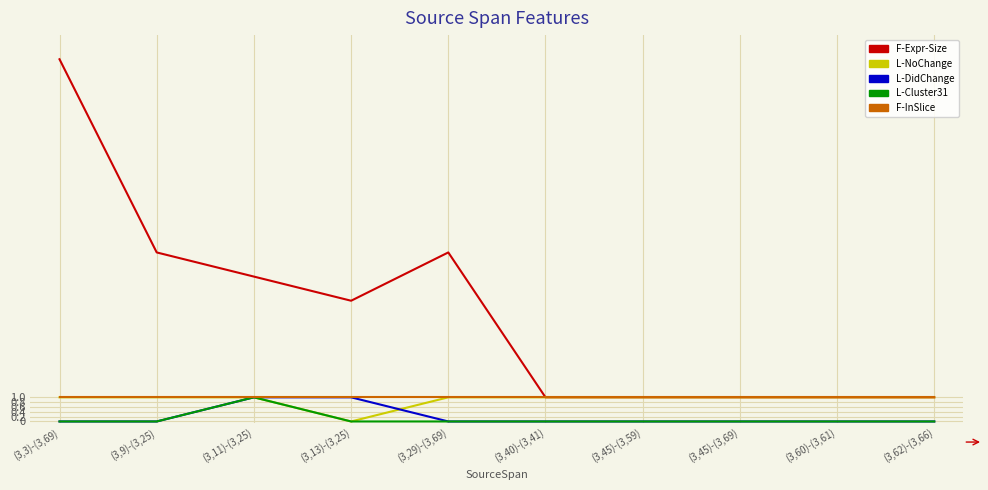

Which series has the largest total across all categories?

F-Expr-Size